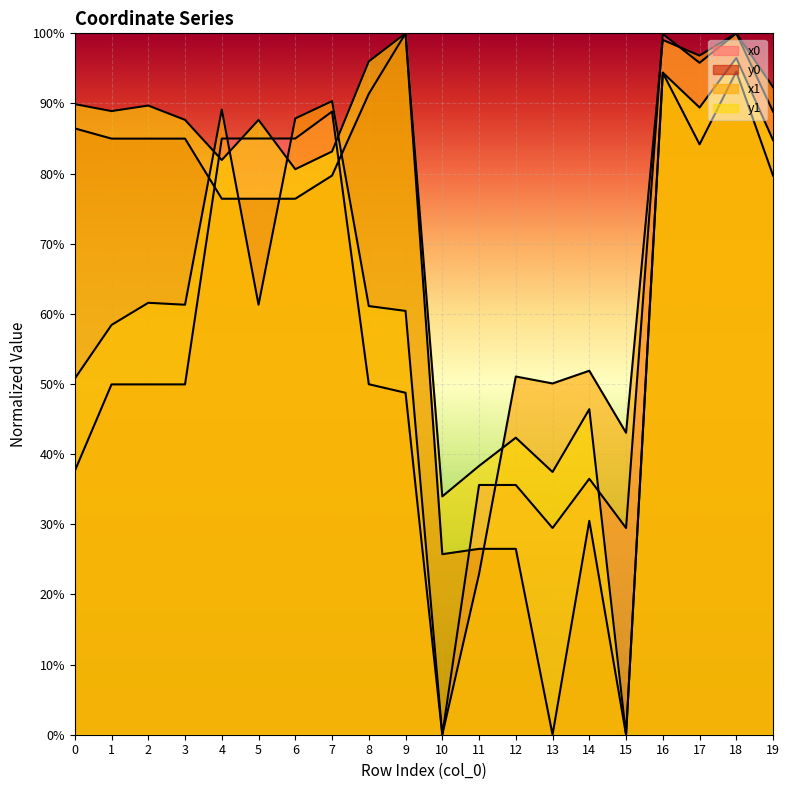

Reading left to right, extract all data points from this chart.

x0: 0=0.4	1=0.5	2=0.5	3=0.5	4=0.9	5=0.9	6=0.9	7=0.9	8=0.5	9=0.5	10=0.0	11=0.4	12=0.4	13=0.3	14=0.4	15=0.3	16=1.0	17=1.0	18=1.0	19=0.9
y0: 0=0.9	1=0.8	2=0.8	3=0.8	4=0.8	5=0.8	6=0.8	7=0.8	8=0.9	9=1.0	10=0.3	11=0.3	12=0.3	13=0.0	14=0.3	15=0.0	16=0.9	17=0.8	18=0.9	19=0.8
x1: 0=0.5	1=0.6	2=0.6	3=0.6	4=0.9	5=0.6	6=0.9	7=0.9	8=0.6	9=0.6	10=0.0	11=0.2	12=0.5	13=0.5	14=0.5	15=0.4	16=1.0	17=1.0	18=1.0	19=0.9
y1: 0=0.9	1=0.9	2=0.9	3=0.9	4=0.8	5=0.9	6=0.8	7=0.8	8=1.0	9=1.0	10=0.3	11=0.4	12=0.4	13=0.4	14=0.5	15=0.0	16=0.9	17=0.9	18=1.0	19=0.8